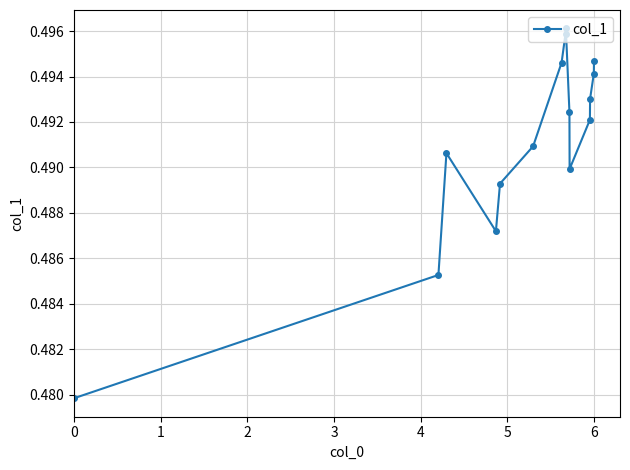

How many lines are shown in the chart?

1